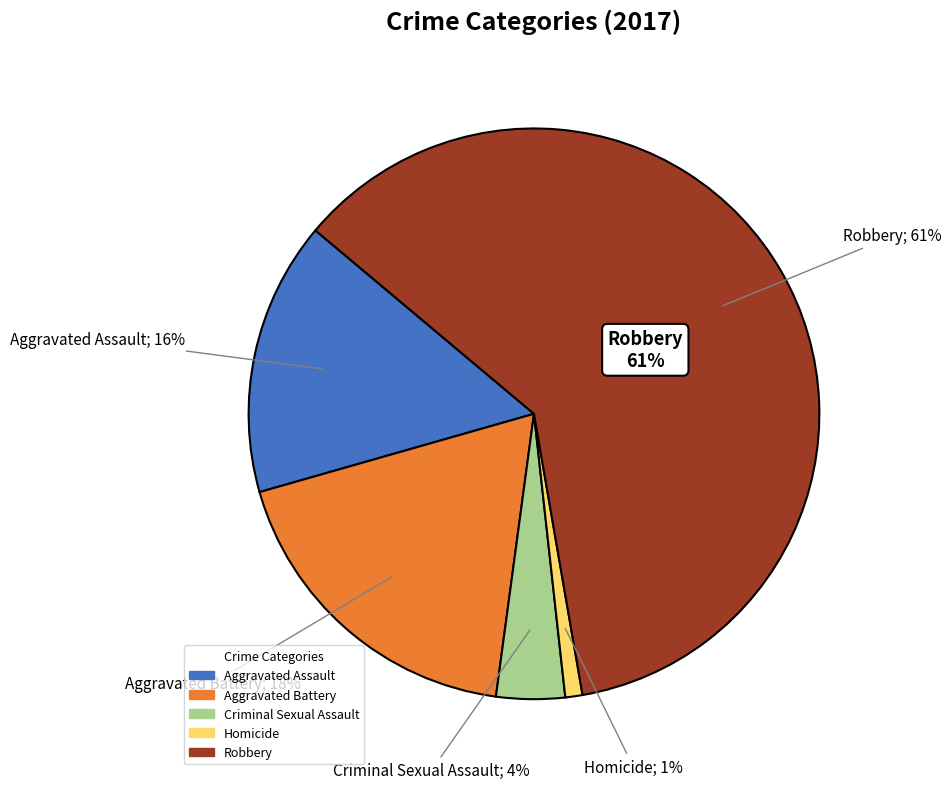

Is there a majority slice in this chart?

Yes